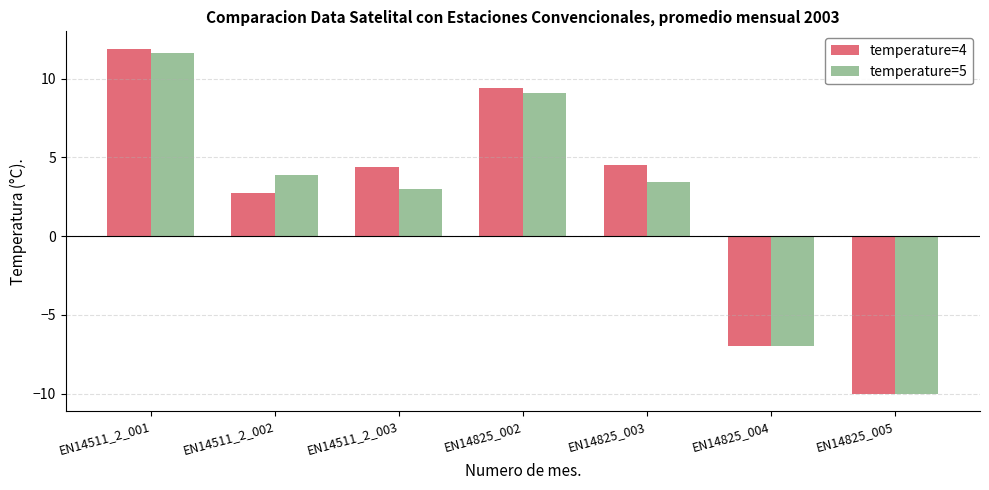

At which category does the chart reach its minimum across all series?

EN14825_005